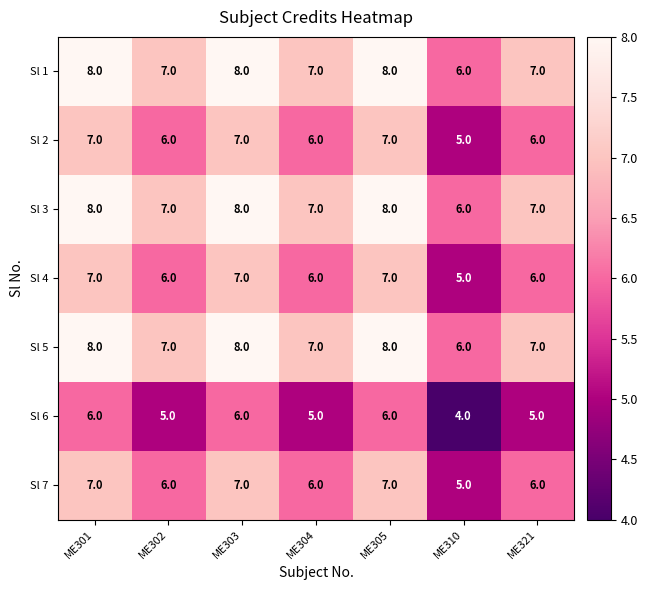

What is the total value across all series at ME303?

51